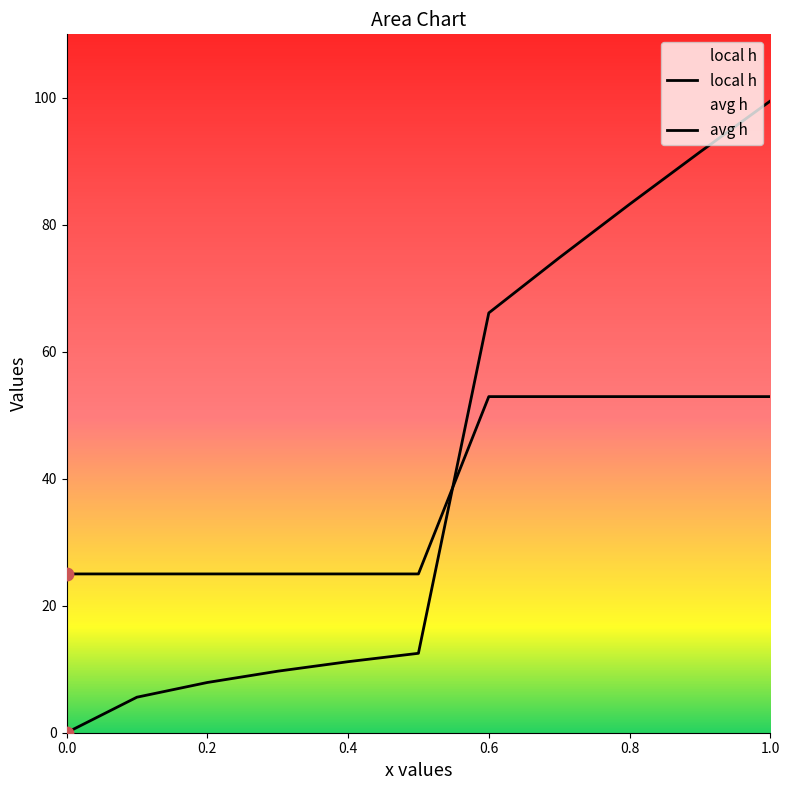

Is the value of avg h at 0 greater than the value of local h at 0.7?

No